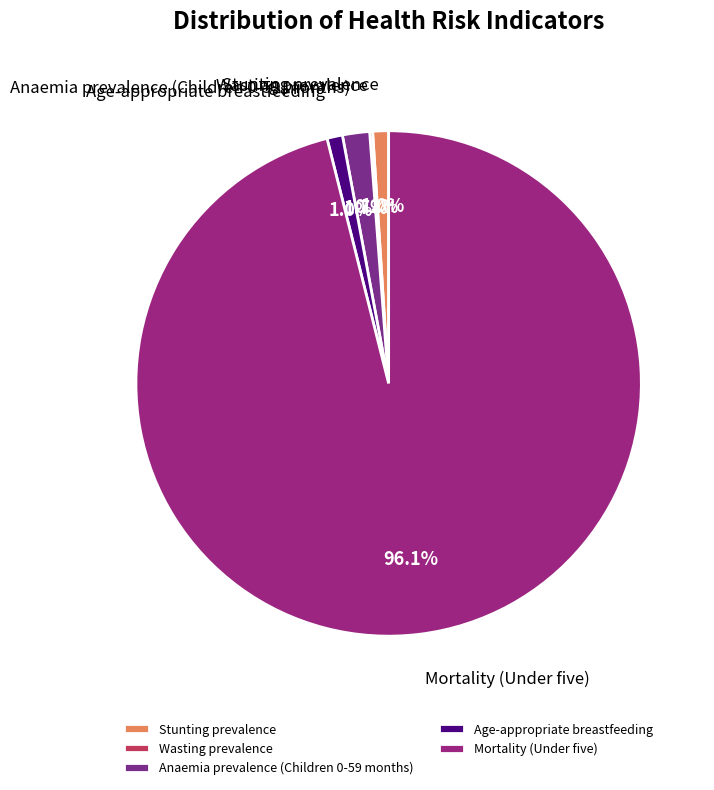

Which slice represents more than half of the pie?

Mortality (Under five)